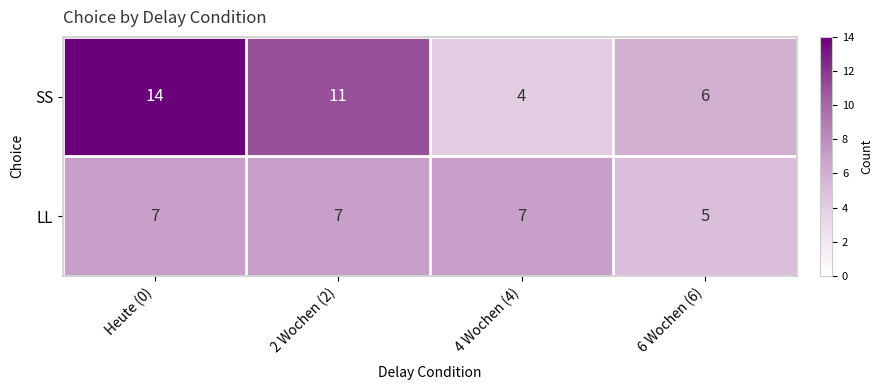

Reading left to right, what are all the values shown in this chart?

SS: Heute (0)=14	2 Wochen (2)=11	4 Wochen (4)=4	6 Wochen (6)=6
LL: Heute (0)=7	2 Wochen (2)=7	4 Wochen (4)=7	6 Wochen (6)=5